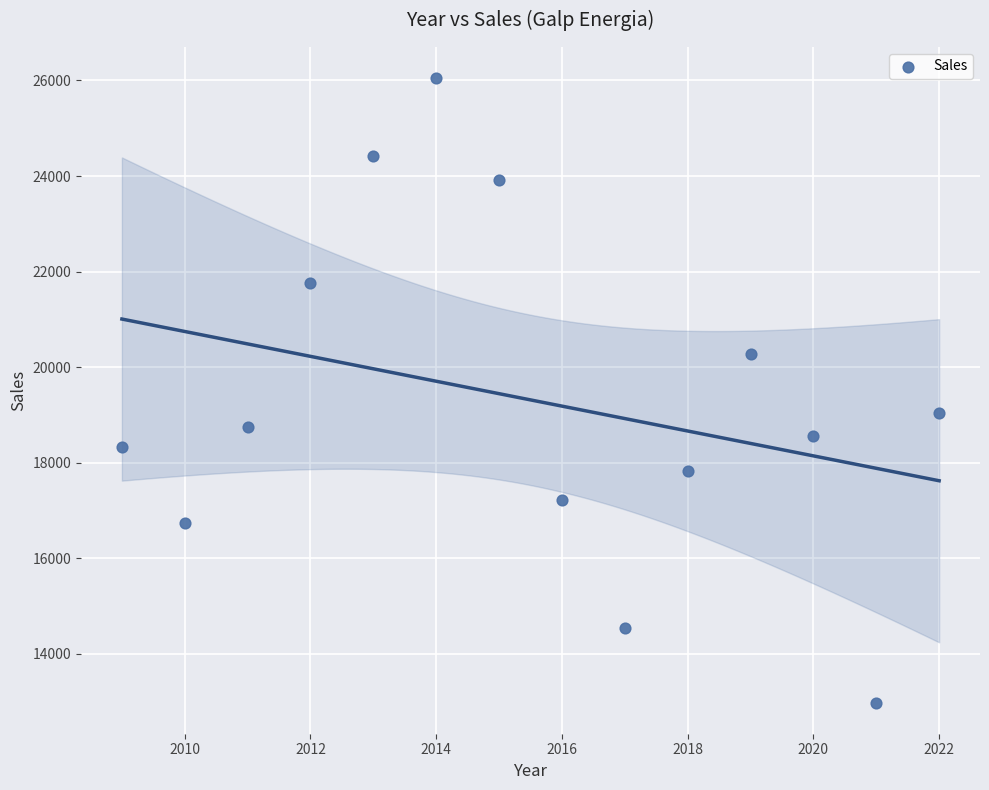

What is the range of X values (max minus min)?

13